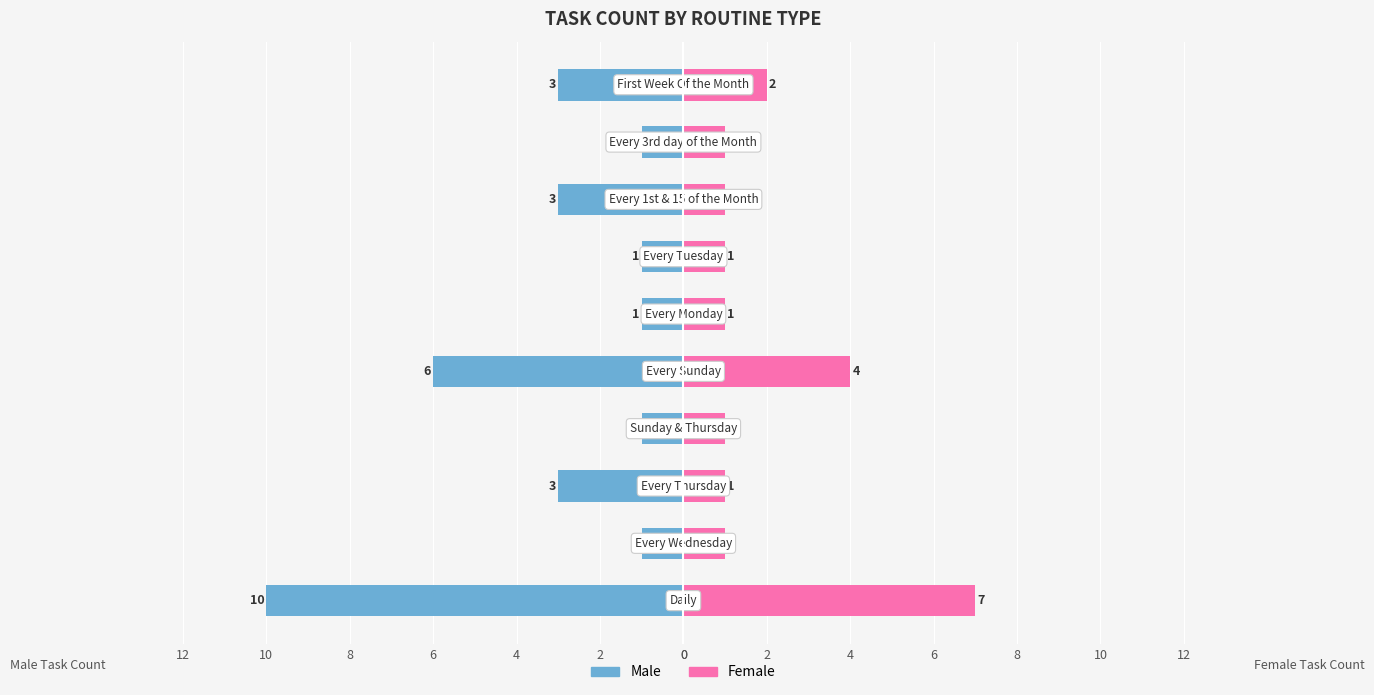

What is the label of the 9th bar from the right?

2